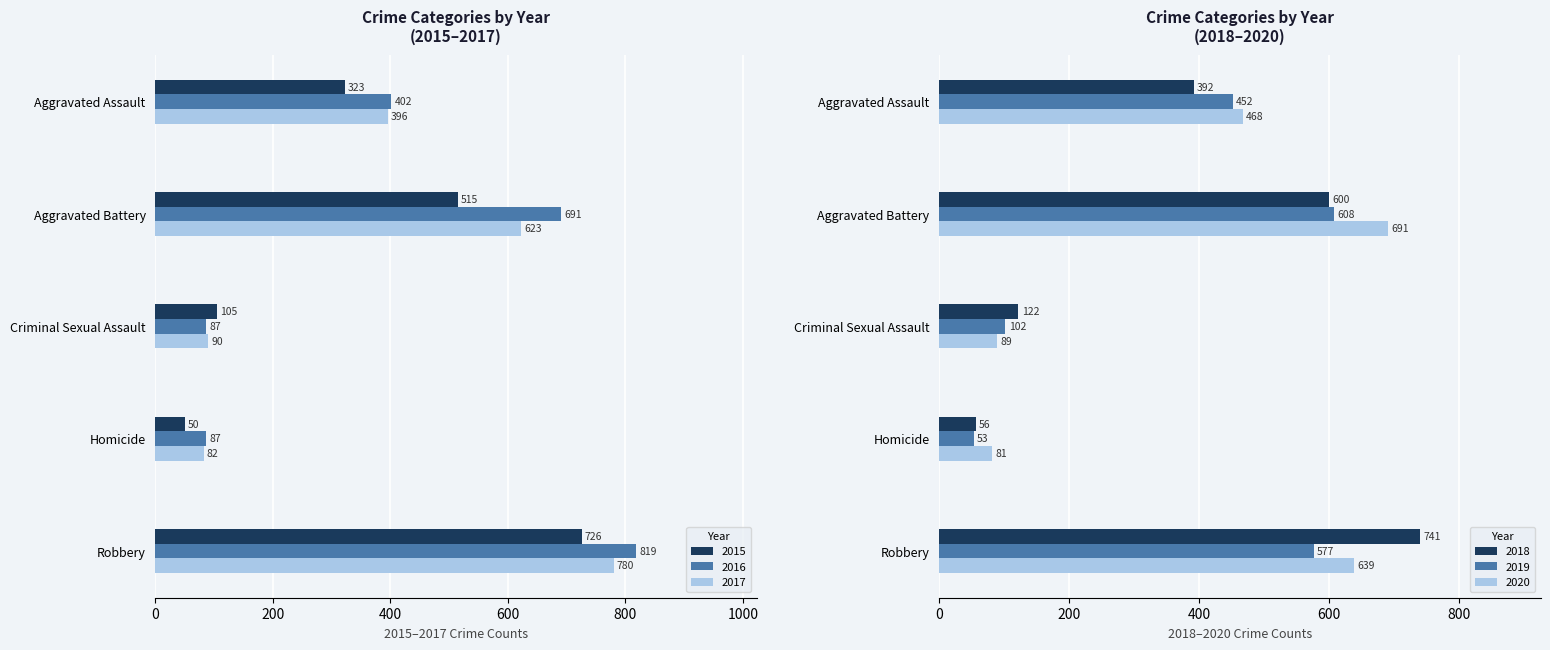

Rank the categories by 2015 value from lowest to highest.

Homicide, Criminal Sexual Assault, Aggravated Assault, Aggravated Battery, Robbery